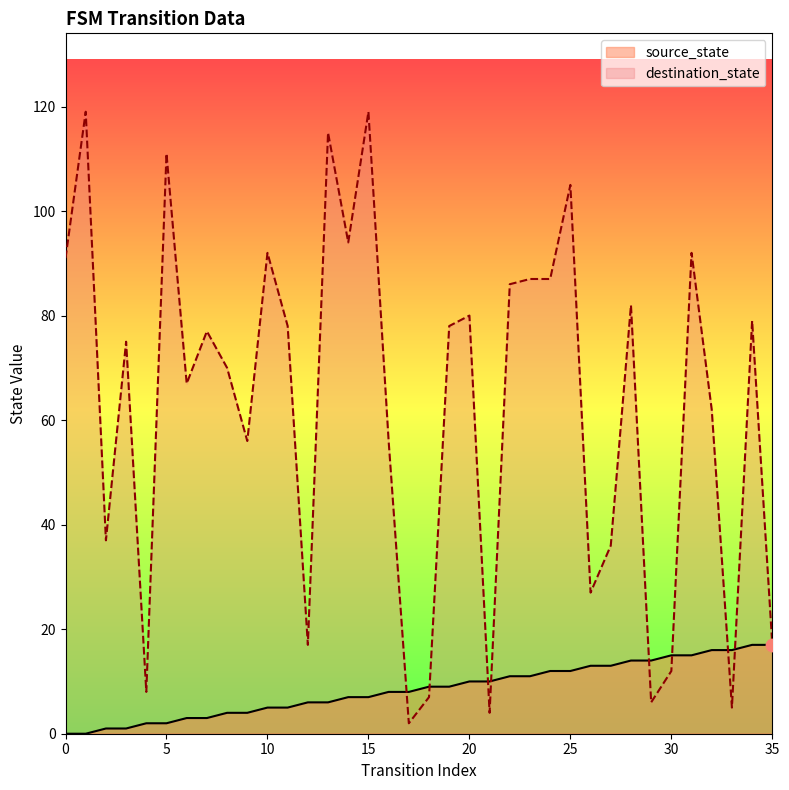

What are all the series names shown in the legend?

source_state, destination_state